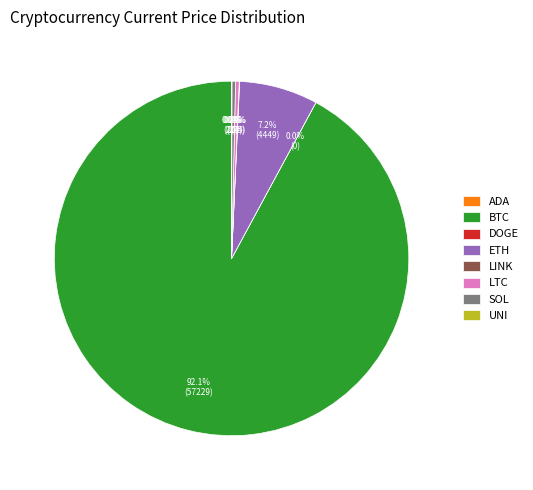

Is there any slice that represents more than half of the pie?

Yes